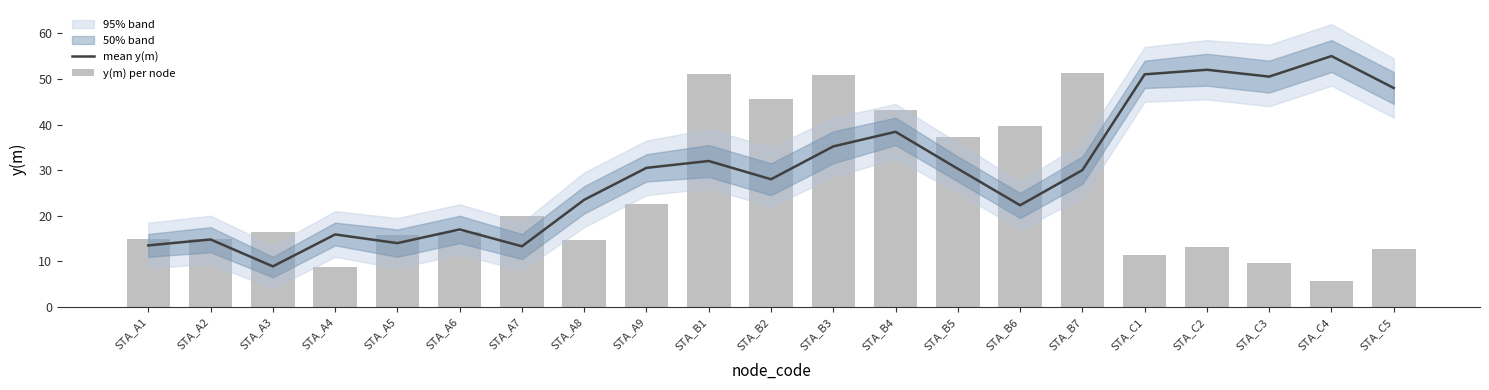

True or false: mean y(m) has a value of 31.8 at STA_B6.

False